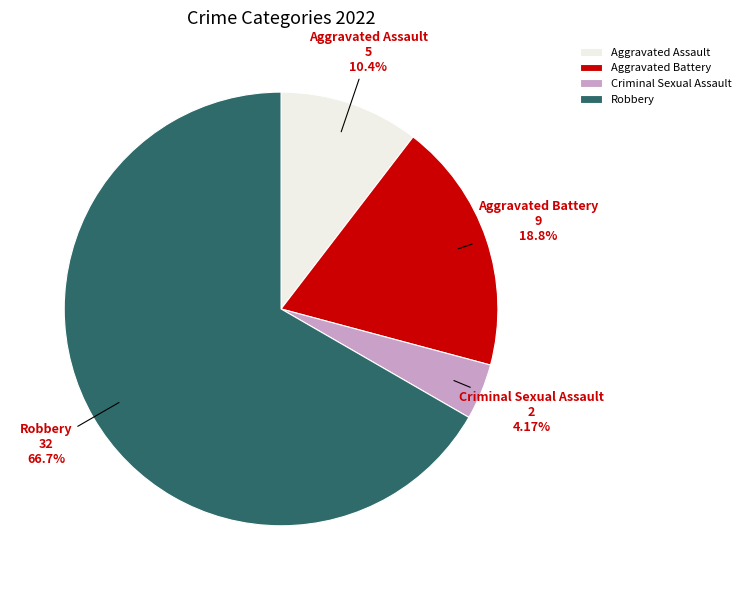

The Criminal Sexual Assault slice represents 4% of the pie. True or false?

True